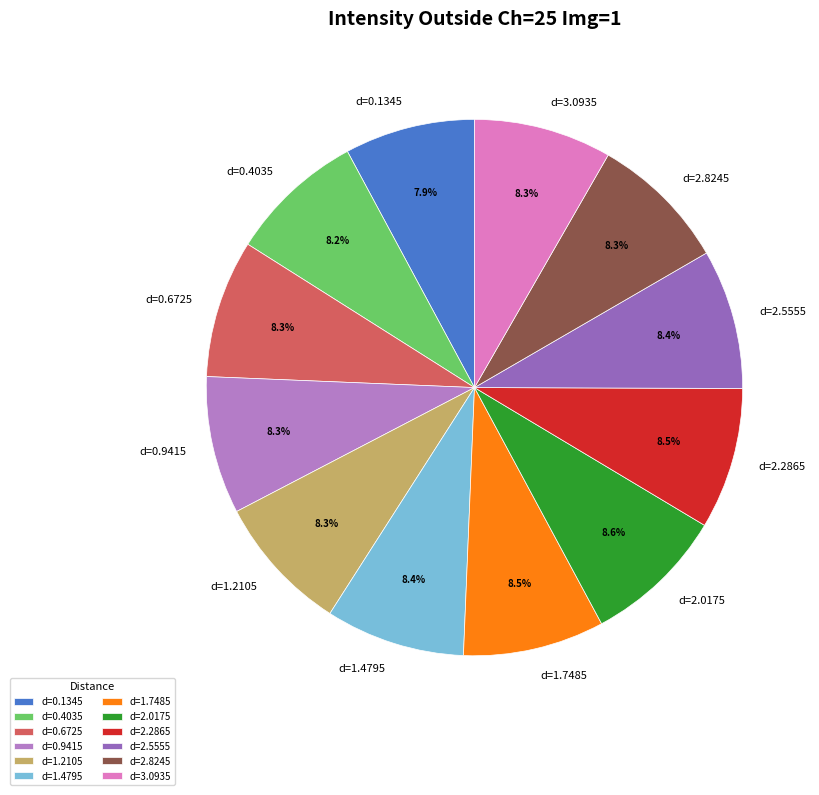

How much of the chart is everything except d=2.2865?

91.5%